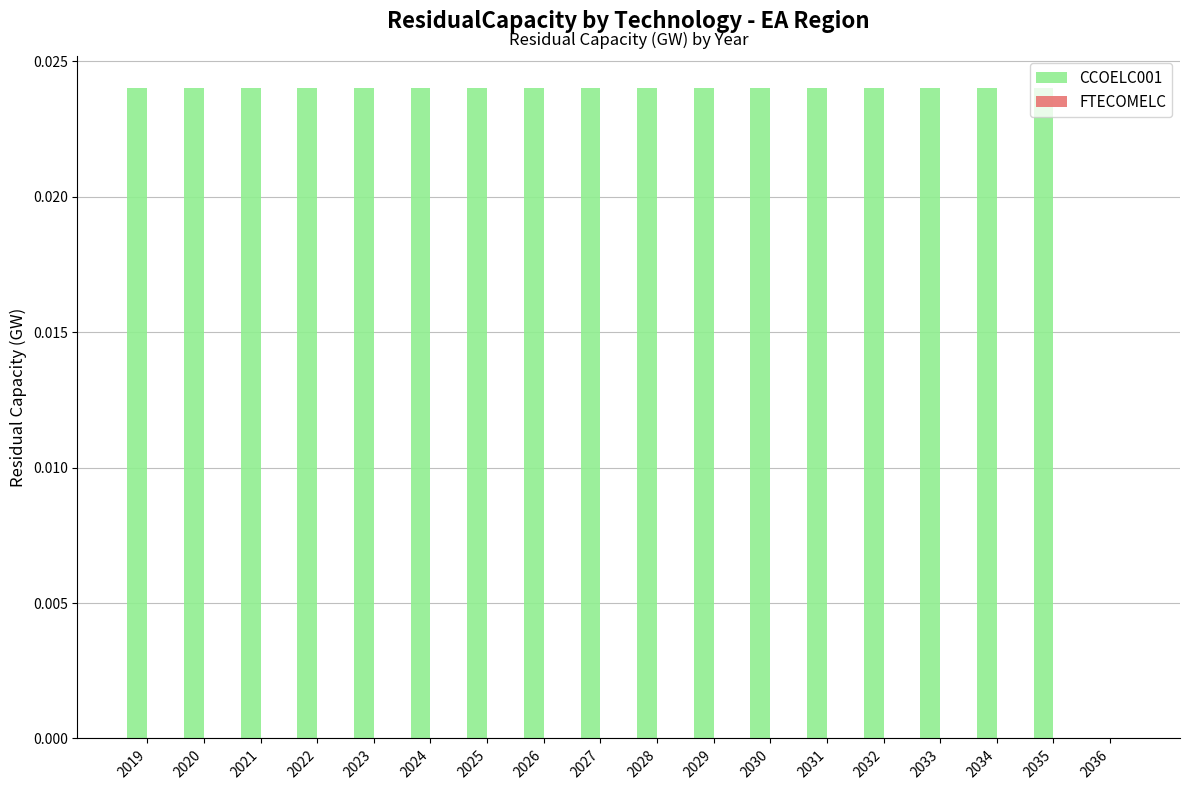

The value at 2029 is 0.0. True or false?

True